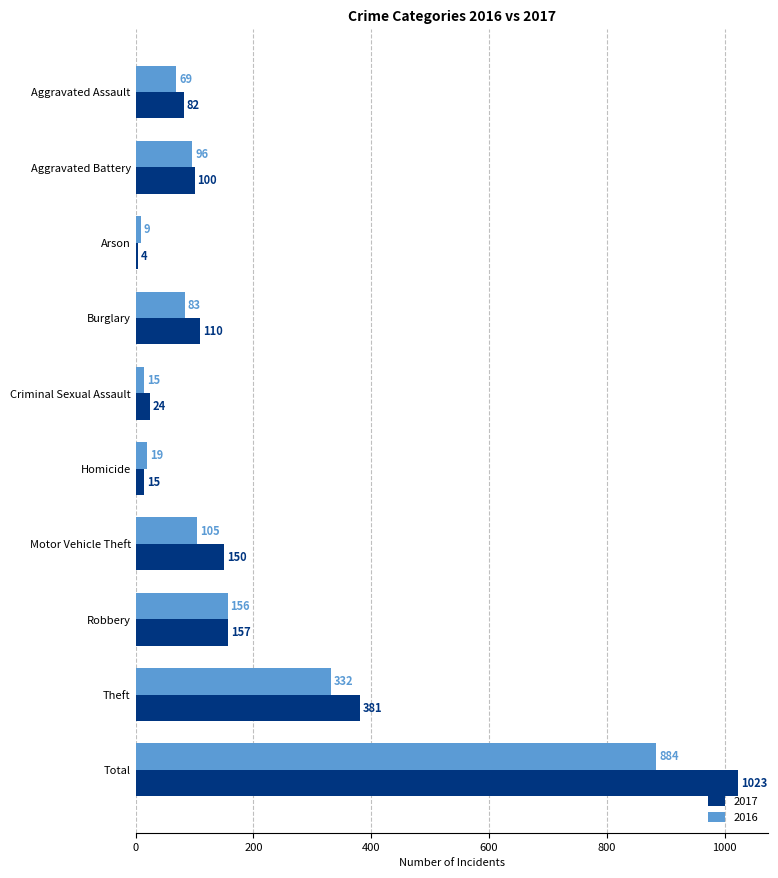

What is the lowest value of the 2016 series?

9